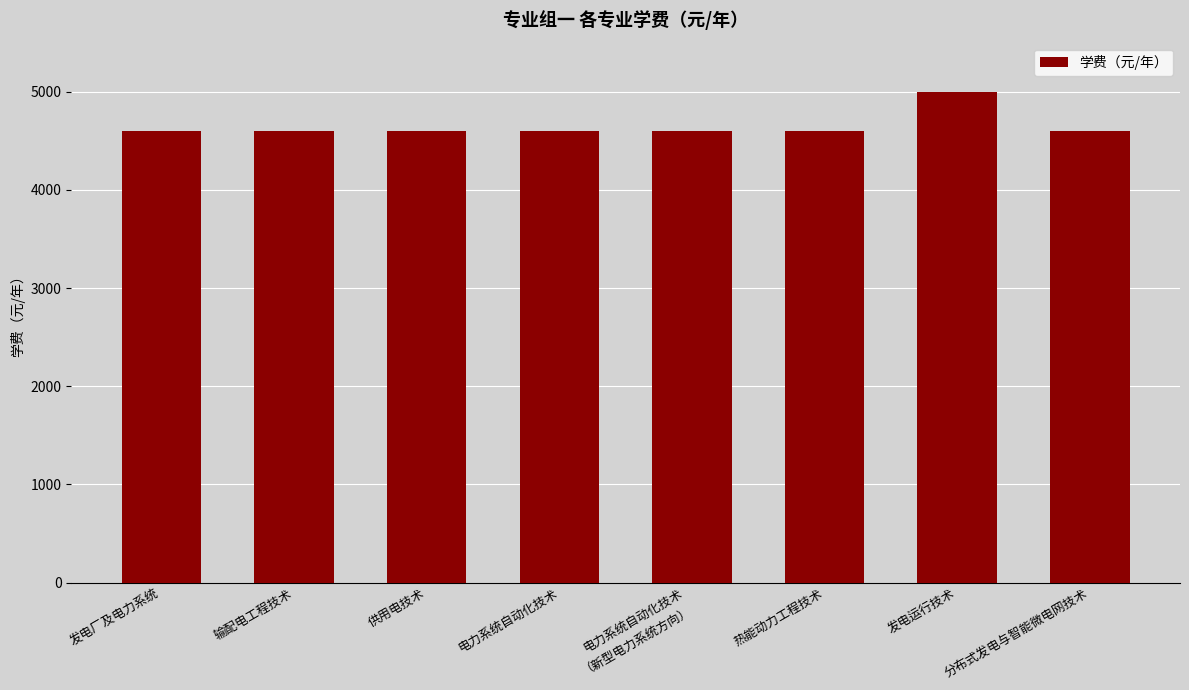

The value at 供用电技术 is 1383. True or false?

False